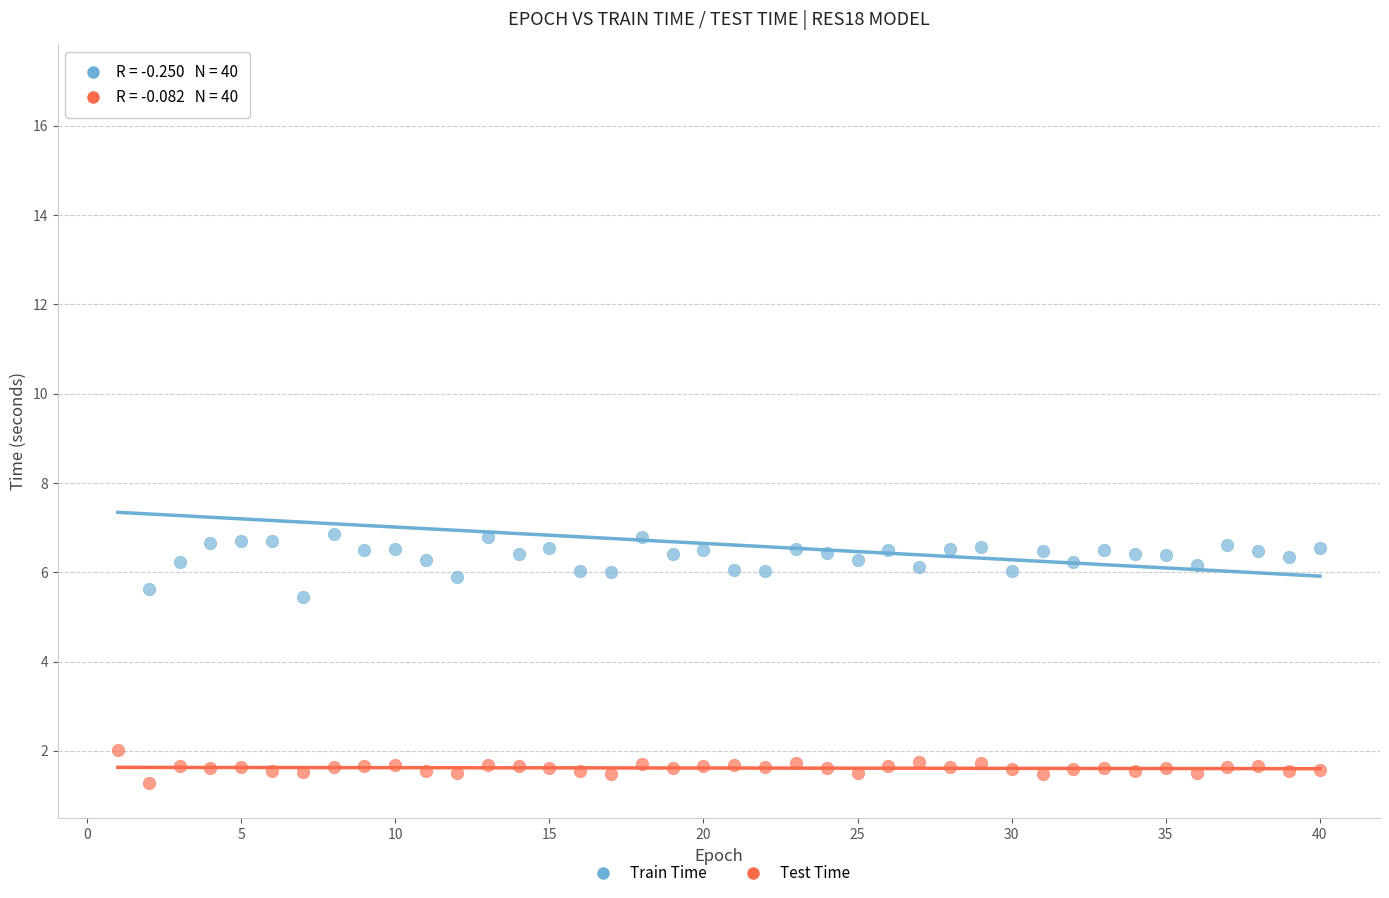

Which series has the largest Y range (max minus min)?

Train Time